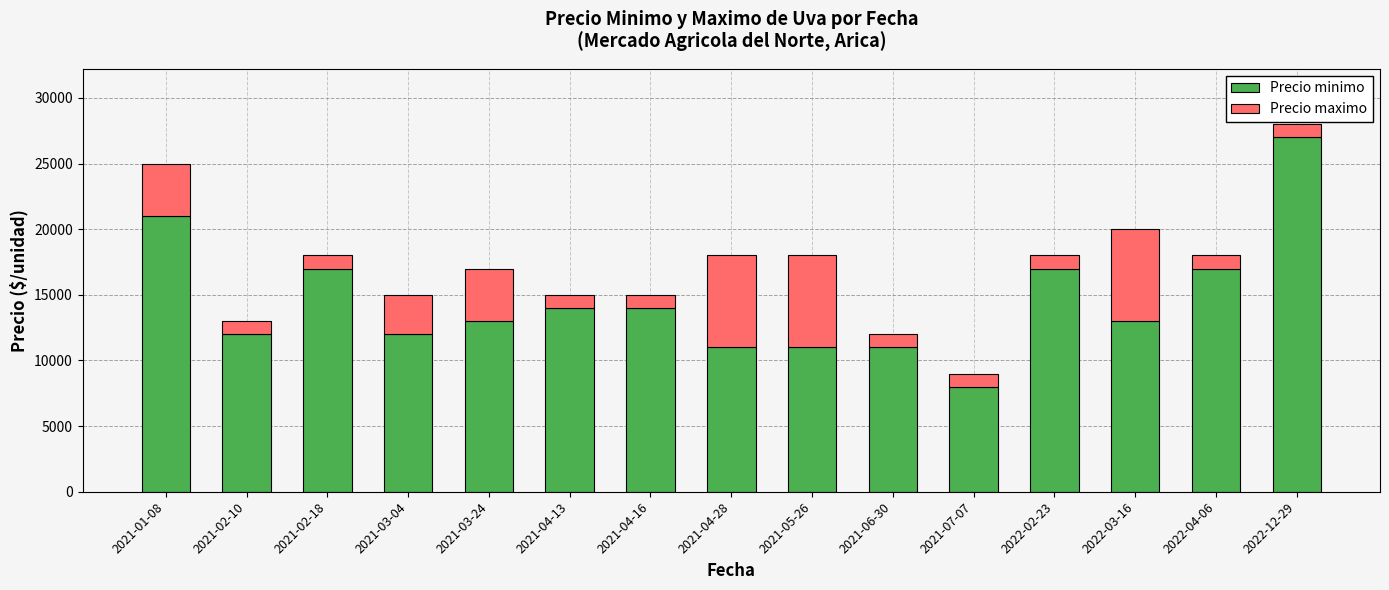

What is the difference between the maximum and minimum values in the Precio minimo series?

19000